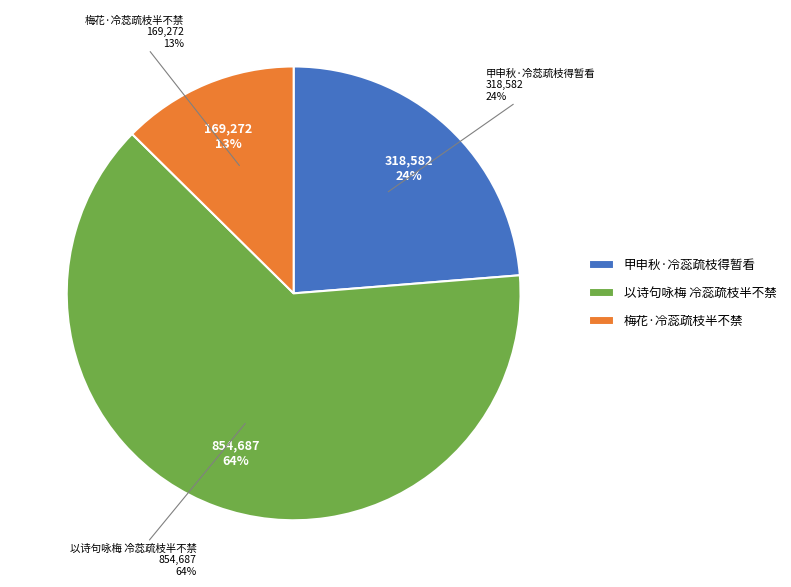

The 以诗句咏梅 冷蕊疏枝半不禁 slice represents 52% of the pie. True or false?

False